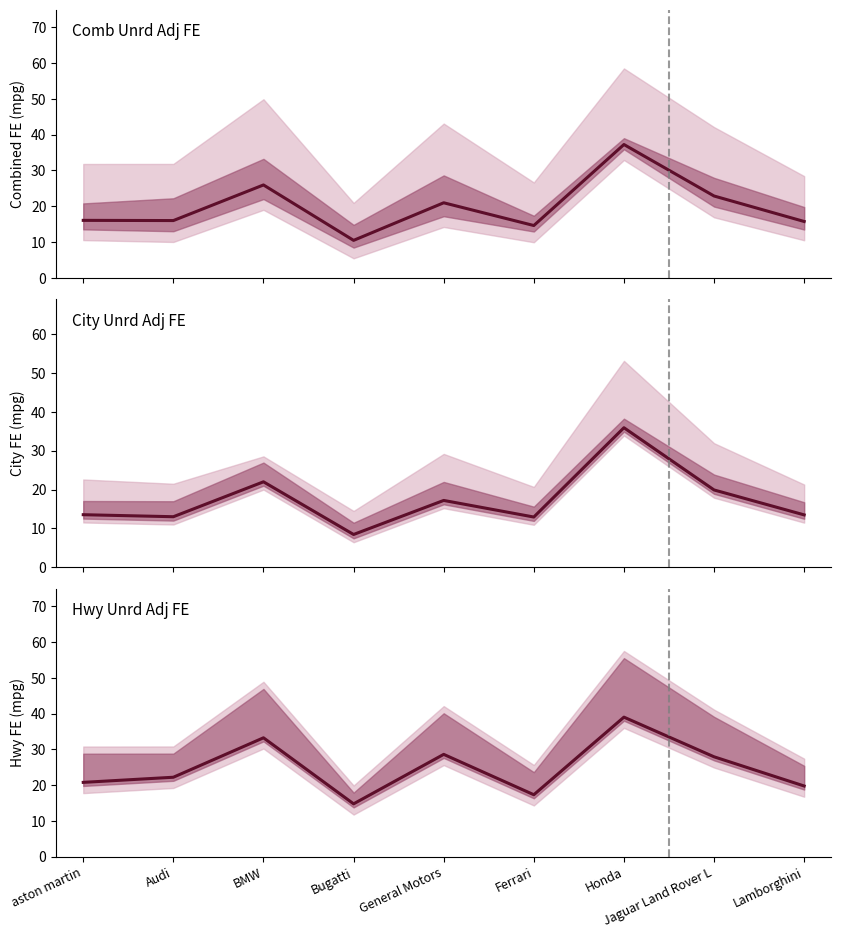

Read the Hwy Unrd Adj FE value at Audi.

22.2